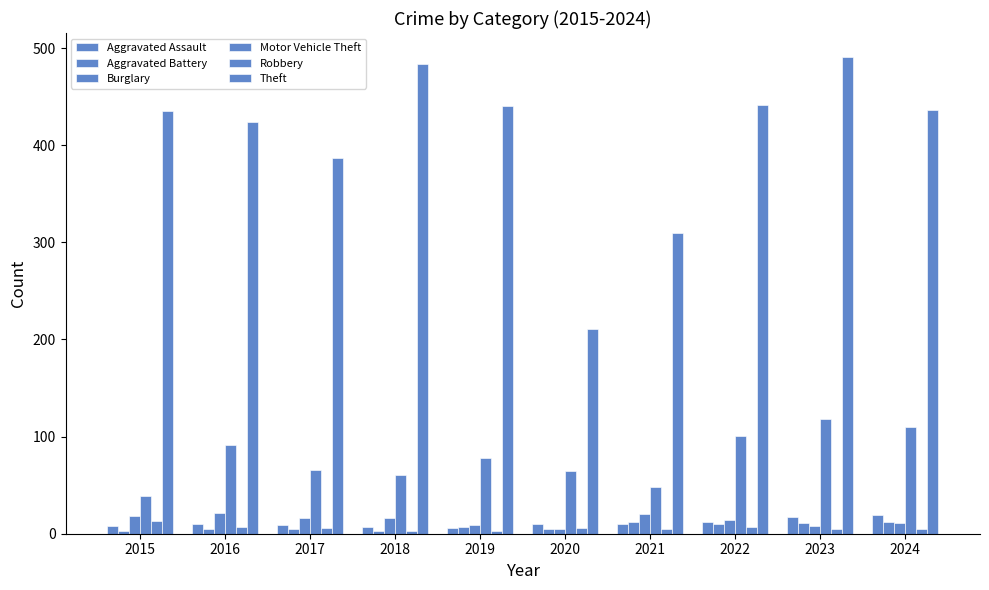

How many bars are there in each group?

6